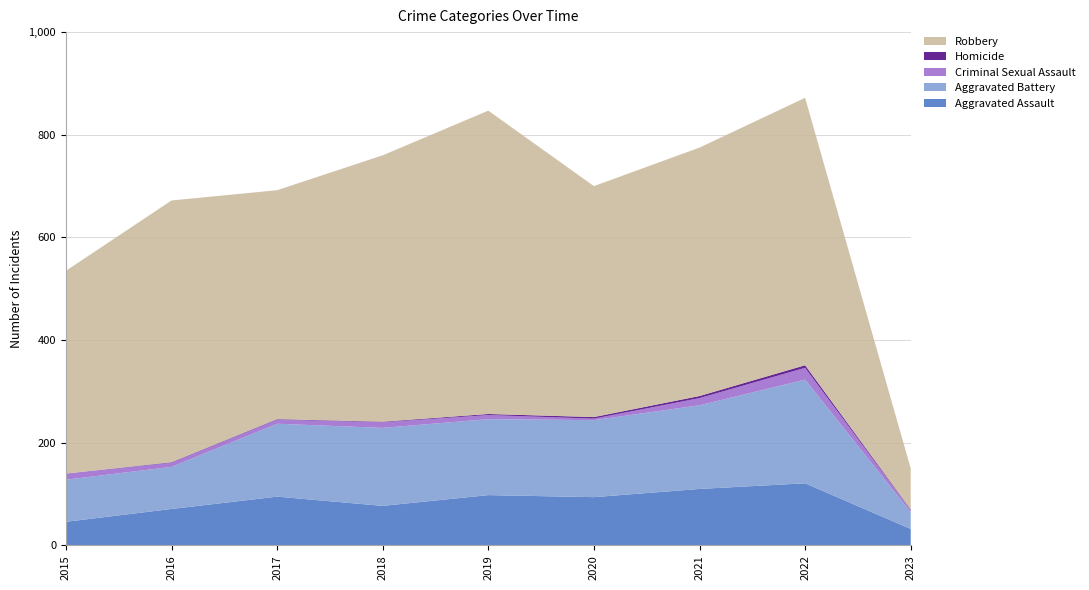

Reading left to right, extract all data points from this chart.

Aggravated Assault: 2015=46	2016=71	2017=95	2018=77	2019=98	2020=94	2021=110	2022=121	2023=32
Aggravated Battery: 2015=82	2016=82	2017=142	2018=152	2019=148	2020=150	2021=163	2022=202	2023=33
Criminal Sexual Assault: 2015=12	2016=8	2017=8	2018=11	2019=8	2020=3	2021=14	2022=23	2023=4
Homicide: 2015=0	2016=1	2017=1	2018=1	2019=2	2020=3	2021=4	2022=5	2023=1
Robbery: 2015=395	2016=510	2017=446	2018=519	2019=591	2020=450	2021=484	2022=521	2023=80